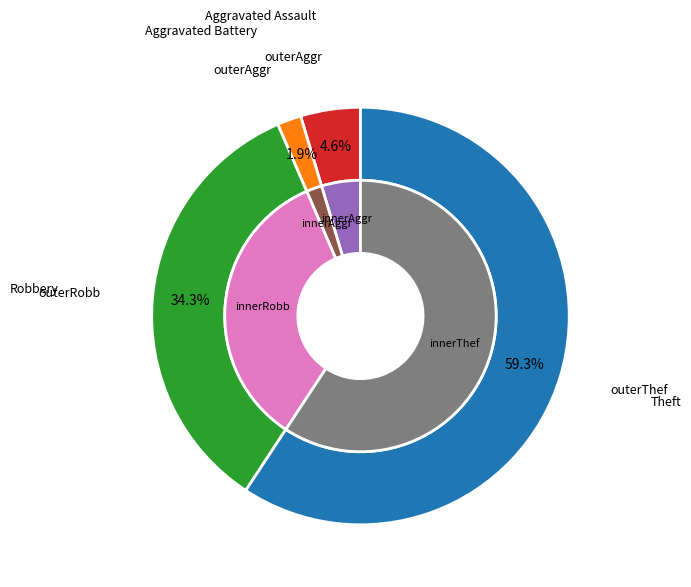

To the nearest percent, what is the combined percentage of Aggravated Assault and Theft?

64%